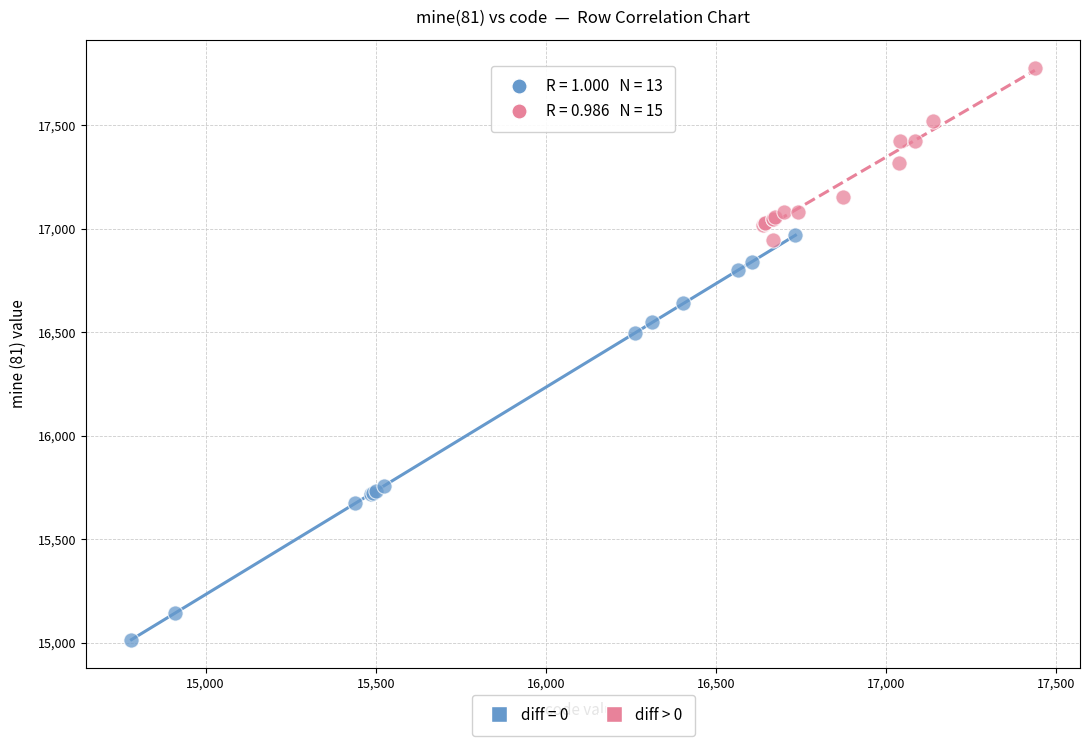

Which series contains the lowest Y value?

diff = 0